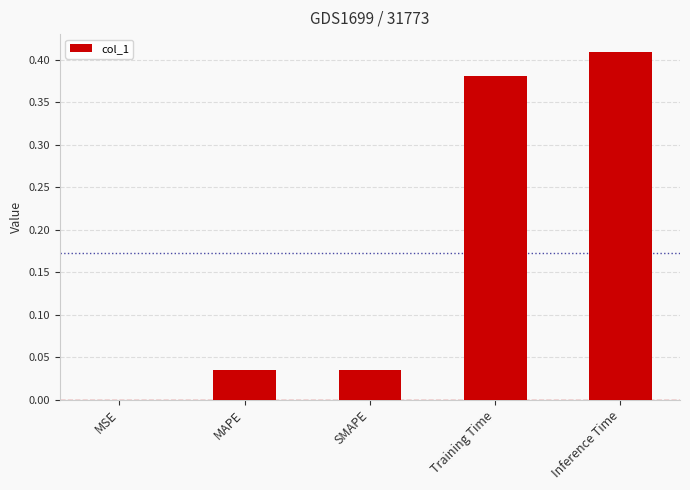

Are the bars horizontal?

No